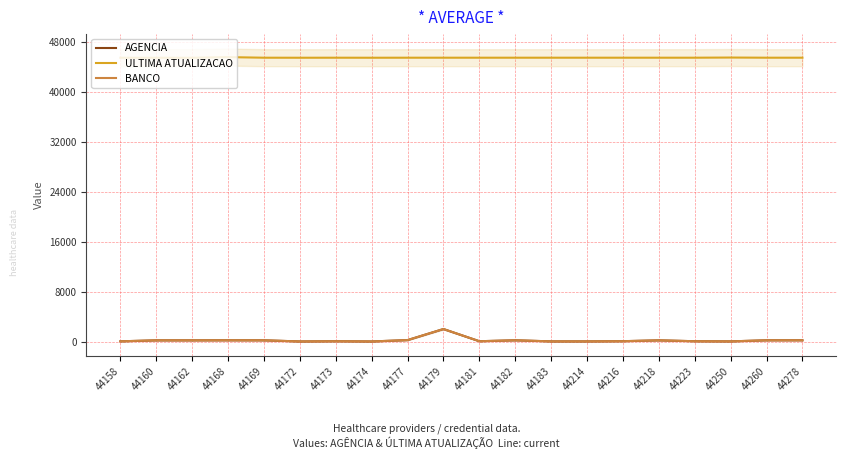

What is the total value across all series at 44216?

45603